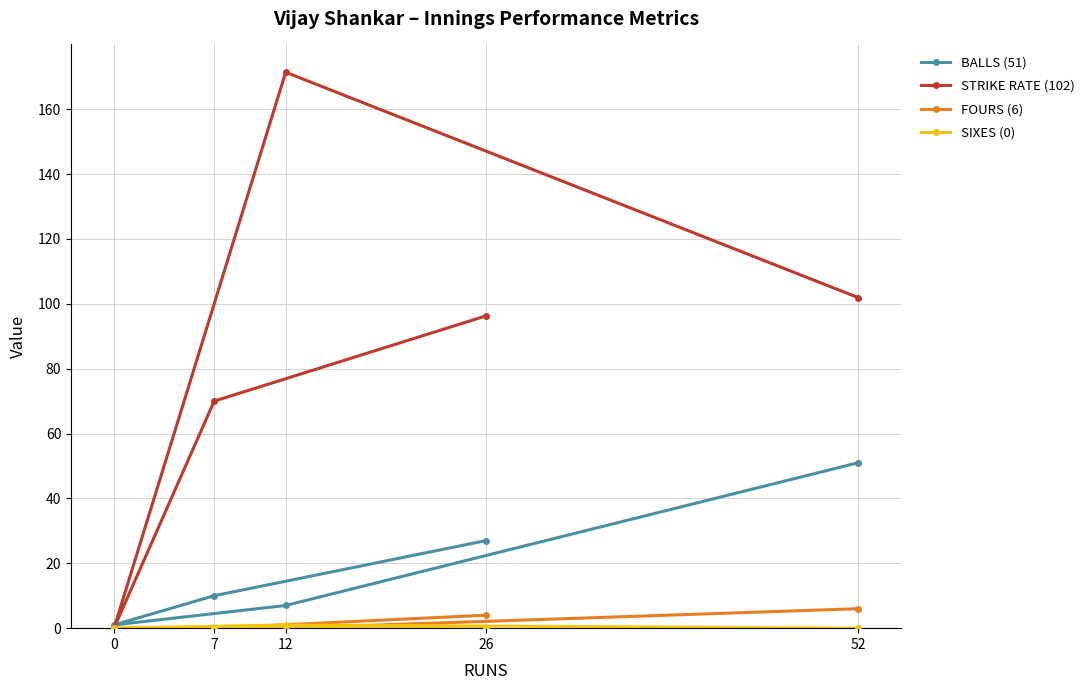

Which category has the lowest value in the SIXES series?

26